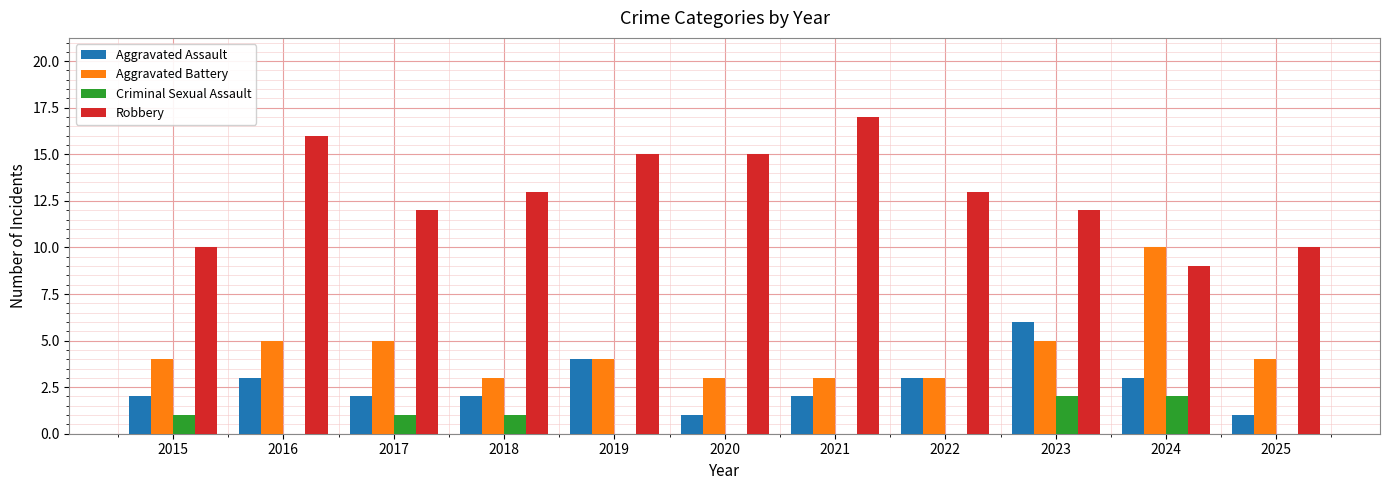

Reading left to right, transcribe all the data shown in this chart.

Aggravated Assault: 2	3	2	2	4	1	2	3	6	3	1
Aggravated Battery: 4	5	5	3	4	3	3	3	5	10	4
Criminal Sexual Assault: 1	0	1	1	0	0	0	0	2	2	0
Robbery: 10	16	12	13	15	15	17	13	12	9	10